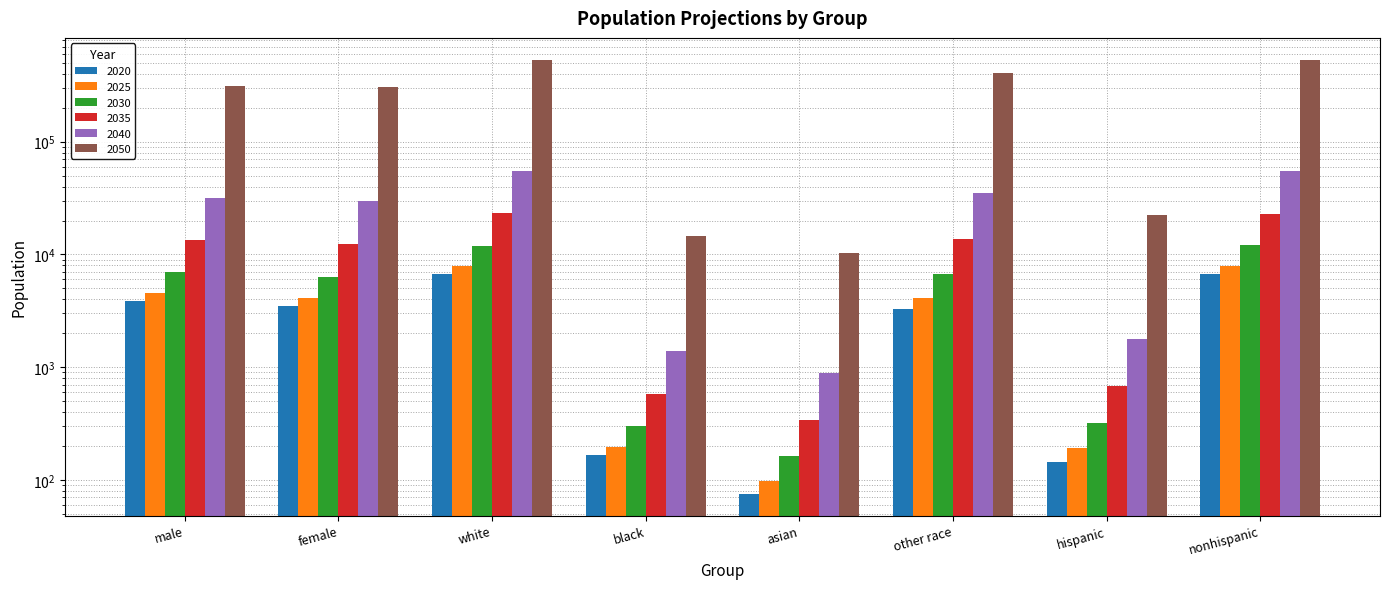

Which series has the largest total across all categories?

2050